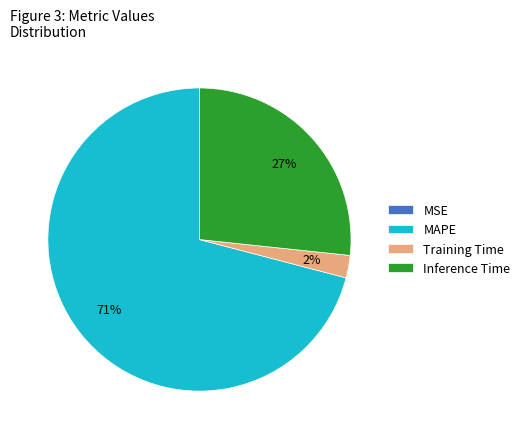

To the nearest percent, what is the average slice percentage?

25%